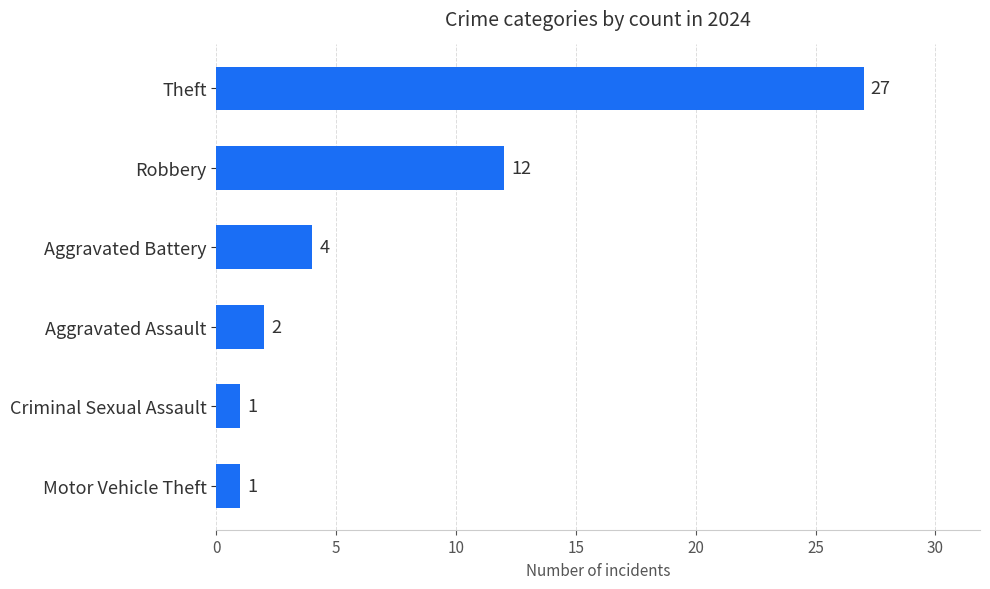

Between Theft and Criminal Sexual Assault, which is larger?

Theft